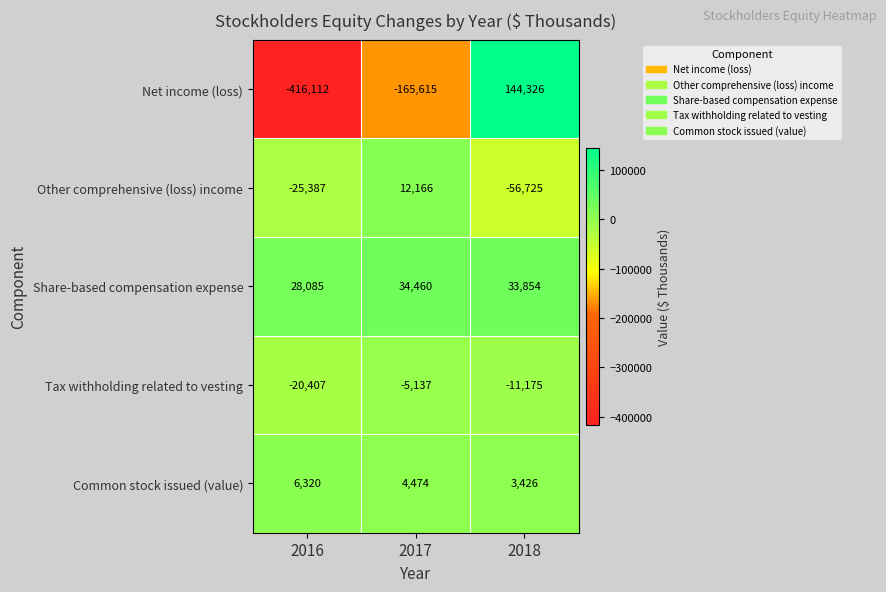

True or false: Common stock issued (value) has a value of 1913 at 2017.

False